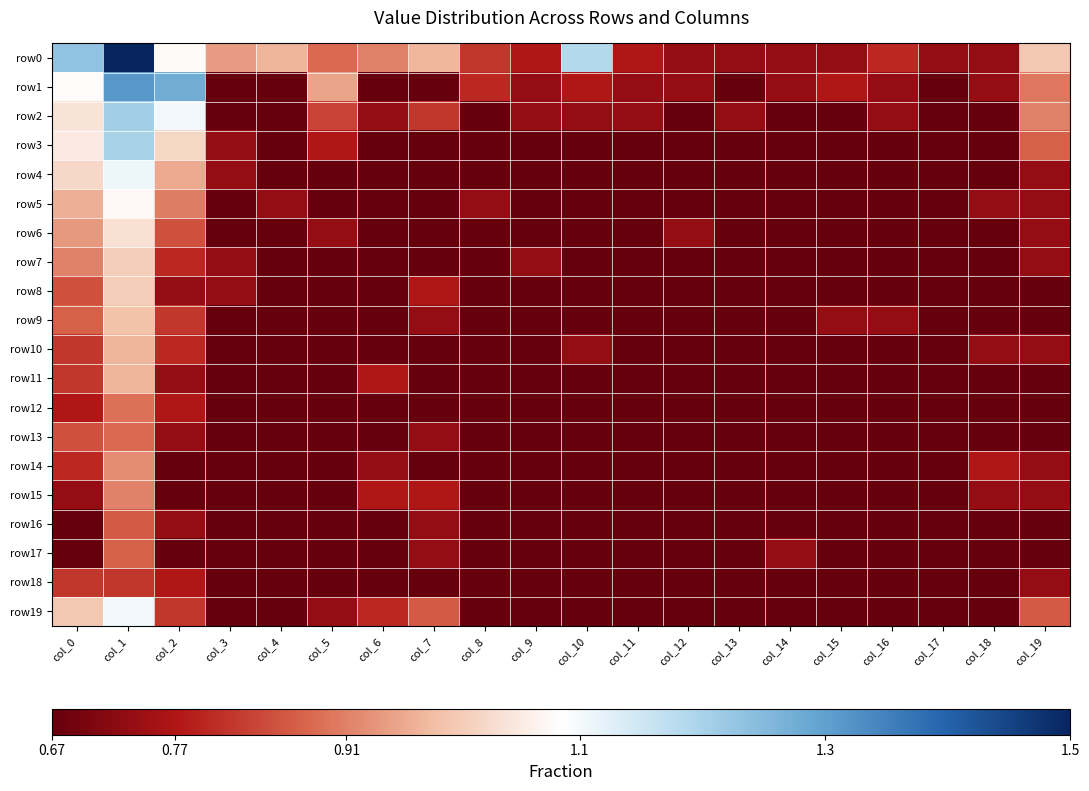

Count the number of categories in the chart.

20